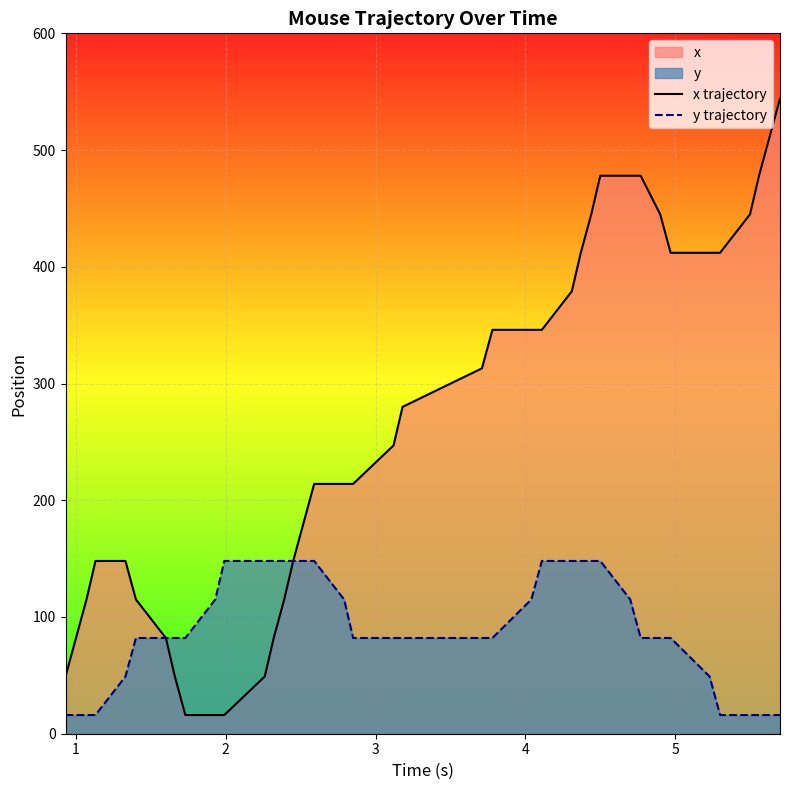

What is the value of the y trajectory point at the 36th from the left?

16